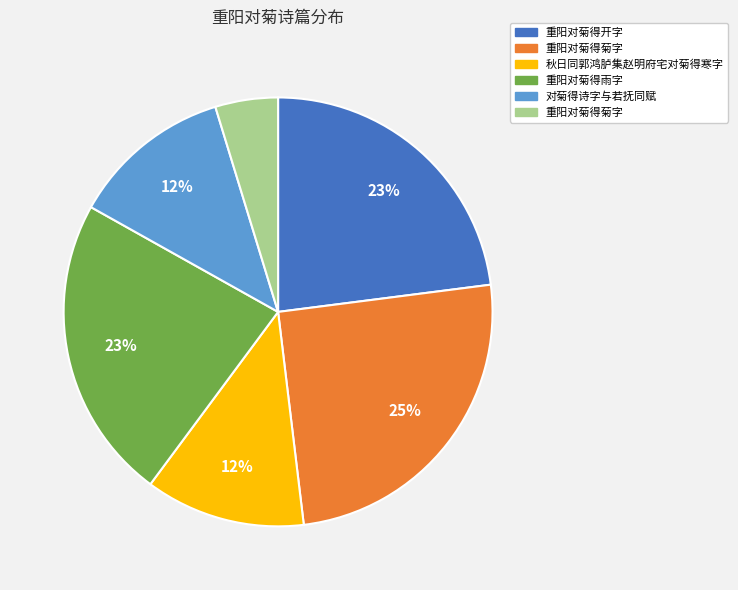

How many segments does this pie chart have?

6